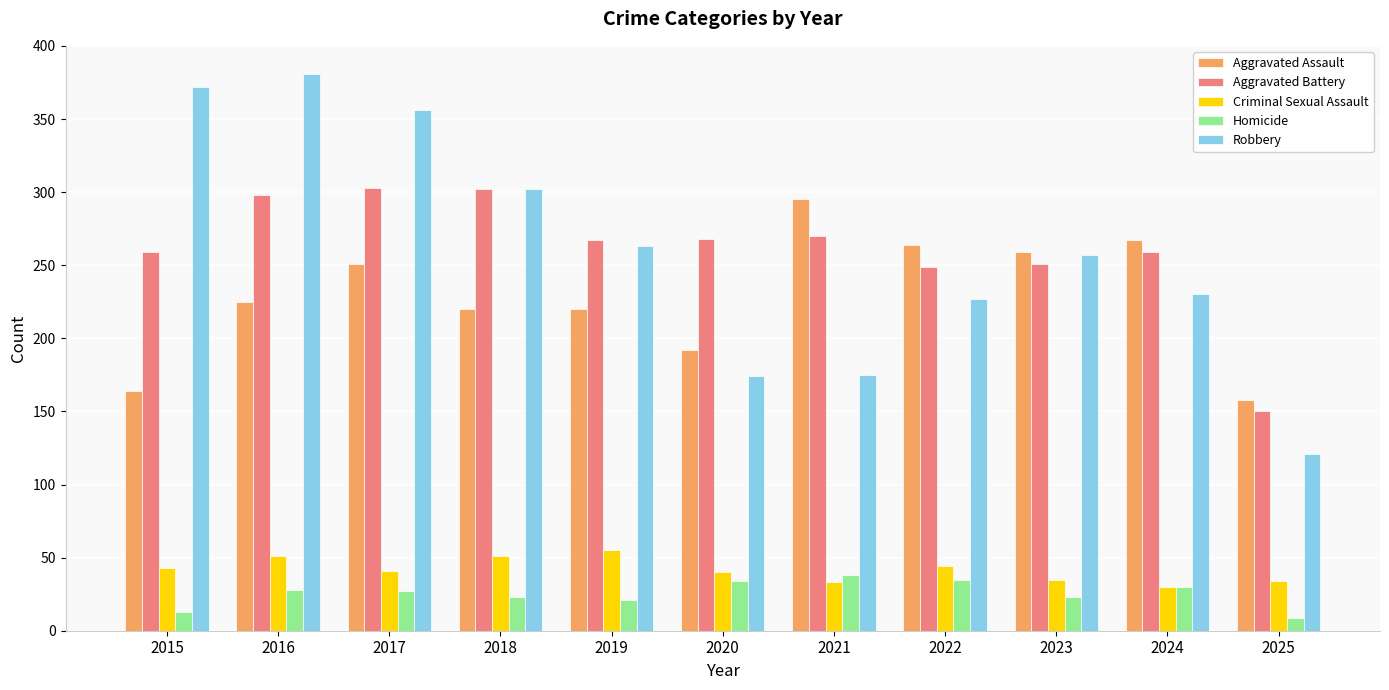

Count the number of data series in this chart.

5